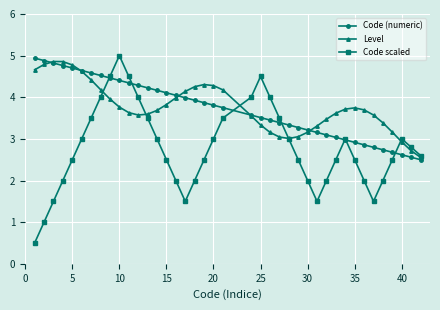

What is the value of the Code scaled point at the 7th from the left?

3.5